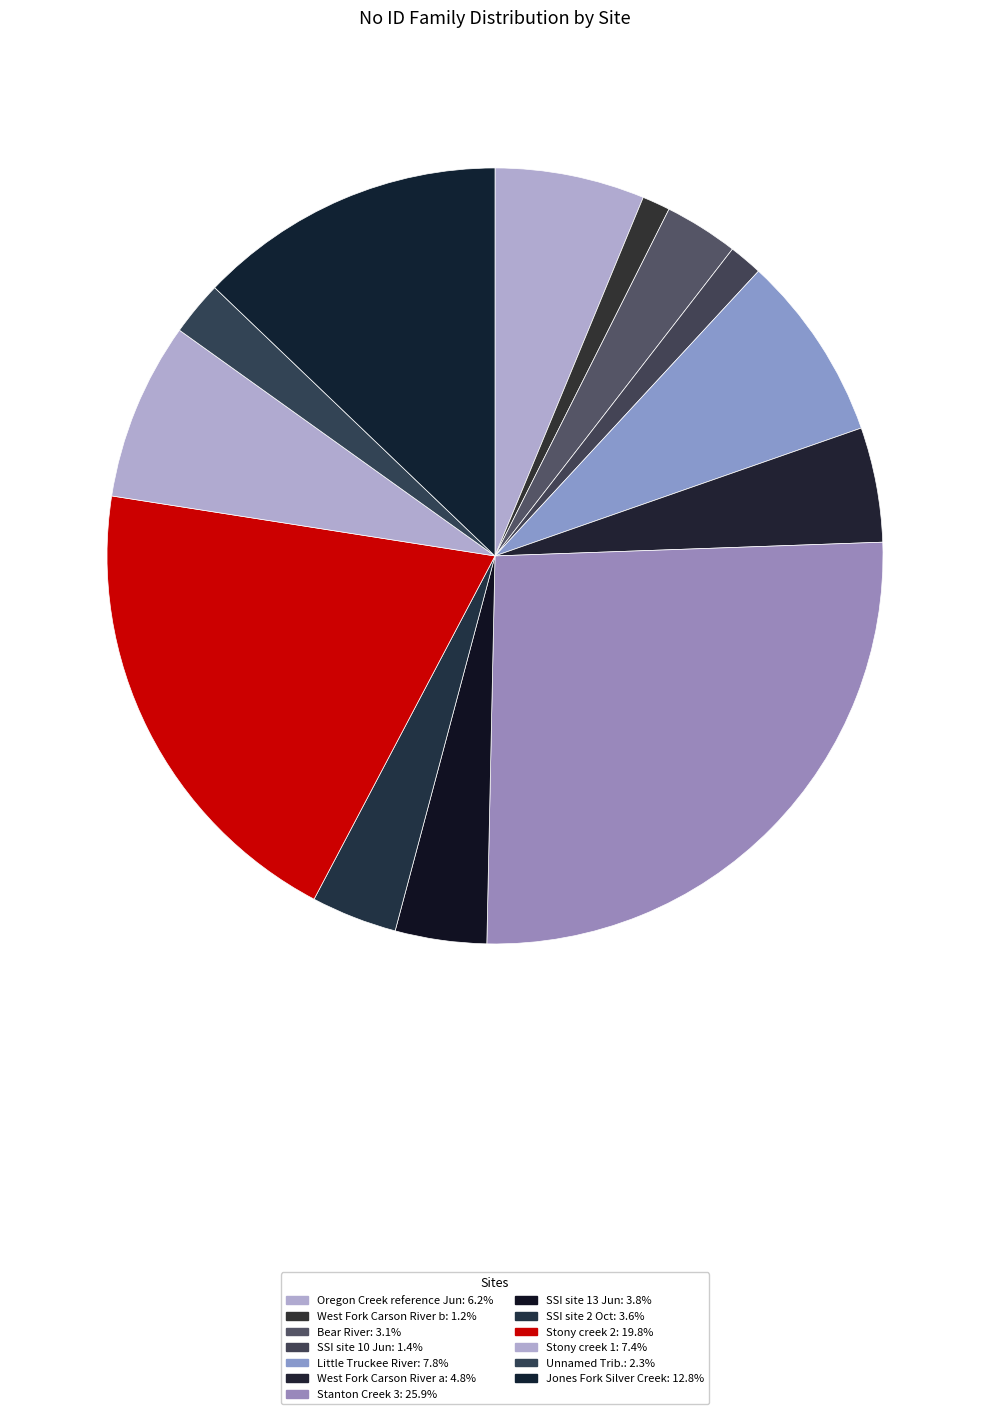

The SSI site 13 Jun slice represents 13% of the pie. True or false?

False